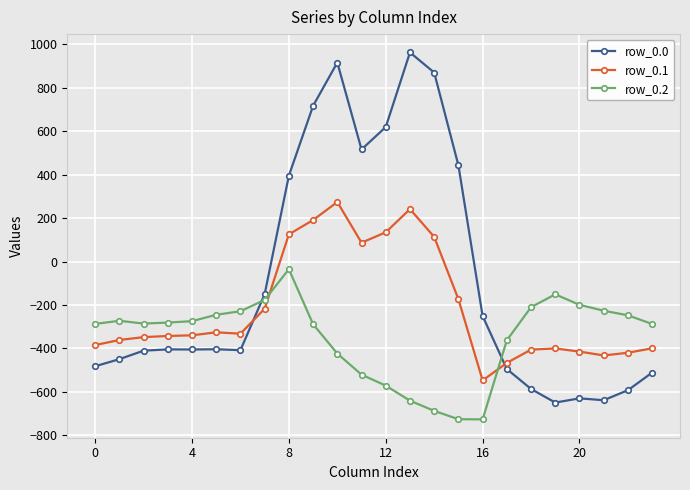

What is the smallest value displayed?

-726.6